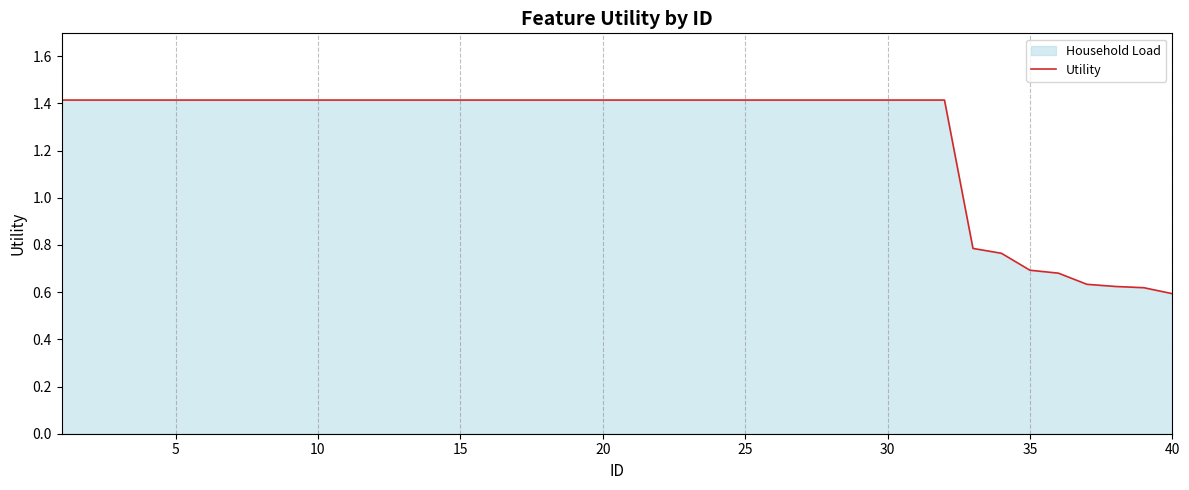

What is the maximum value shown in the chart?

1.4